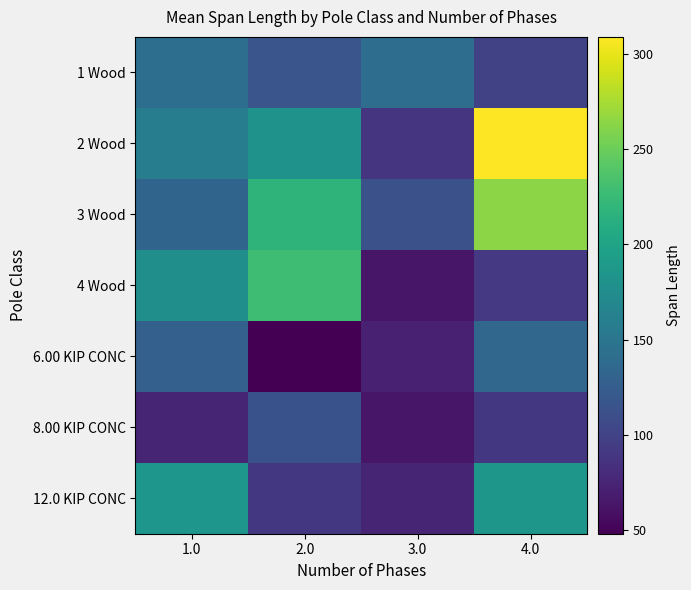

What is the minimum value shown in the chart?

48